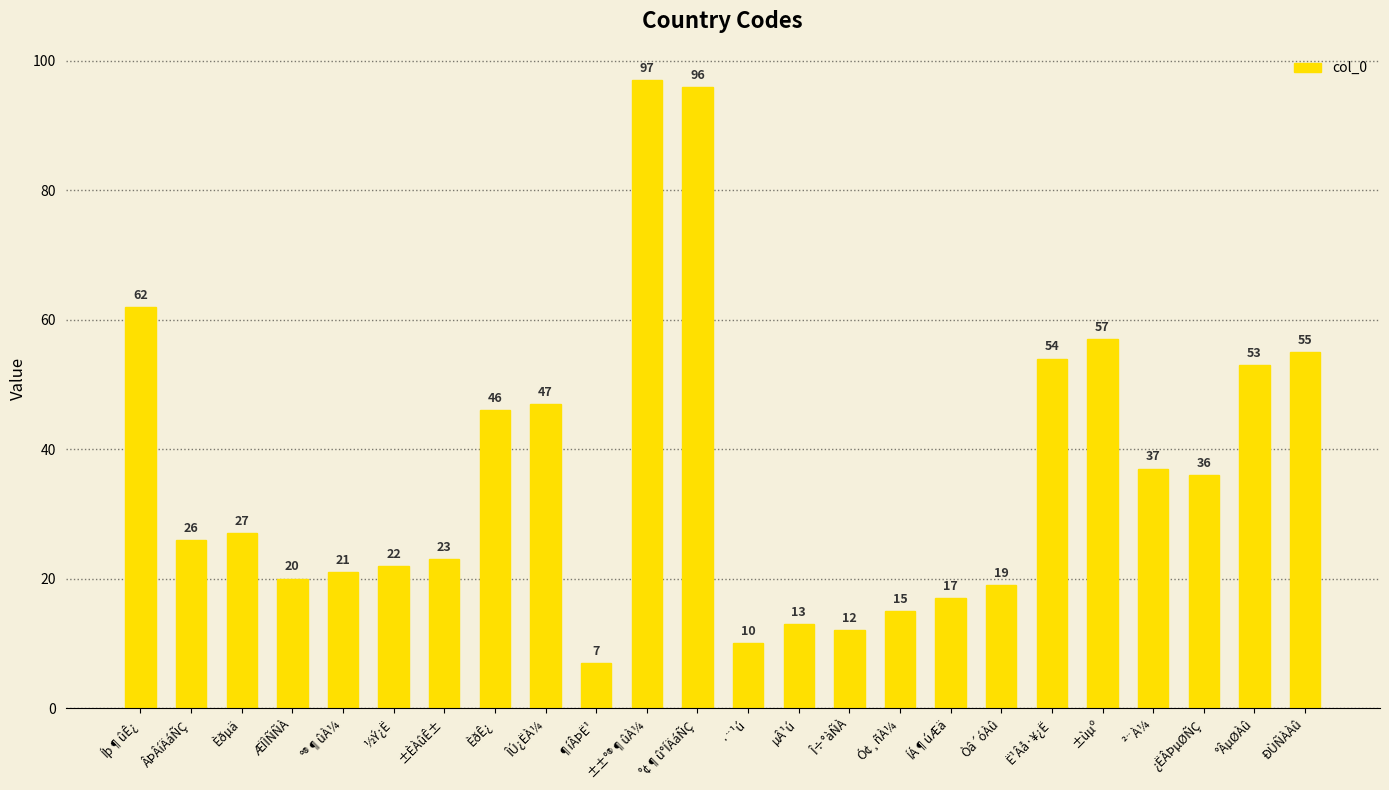

Rank the categories by value from lowest to highest.

¶íÂÞË¹, ·¨¹ú, Î÷°àÑÀ, µÂ¹ú, Ó¢¸ñÀ¼, ÍÁ¶úÆä, Òâ´óÀû, ÆÏÌÑÑÀ, °®¶ûÀ¼, ½Ý¿Ë, ±ÈÀûÊ±, ÂÞÂíÄáÑÇ, Èðµä, ¿ËÂÞµØÑÇ, ²¨À¼, ÈðÊ¿, ÎÚ¿ËÀ¼, °ÂµØÀû, Ë¹Âå·¥¿Ë, ÐÙÑÀÀû, ±ùµº, Íþ¶ûÊ¿, °¢¶û°ÍÄáÑÇ, ±±°®¶ûÀ¼